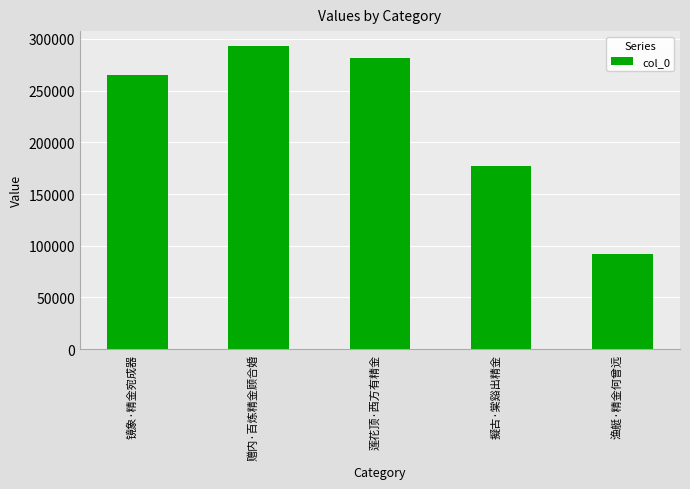

What is the change in value from 镜象·精金宛成器 to 赠内·百炼精金顾合婚?

+27556